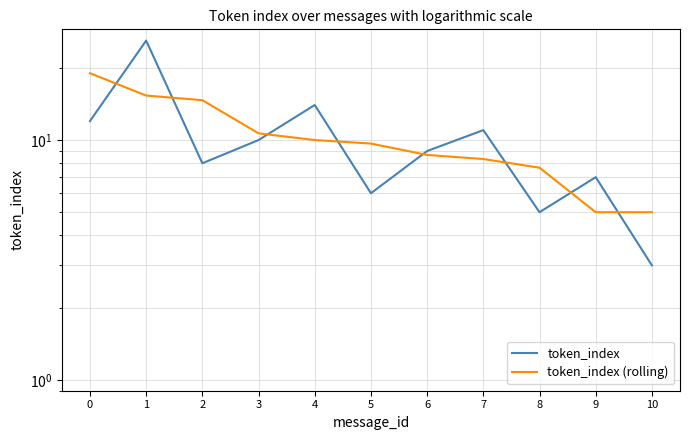

Reading left to right, list all the values displayed in this chart.

token_index: 0=12.0	1=26.0	2=8.0	3=10.0	4=14.0	5=6.0	6=9.0	7=11.0	8=5.0	9=7.0	10=3.0
token_index (rolling): 0=19.0	1=15.3	2=14.7	3=10.7	4=10.0	5=9.7	6=8.7	7=8.3	8=7.7	9=5.0	10=5.0